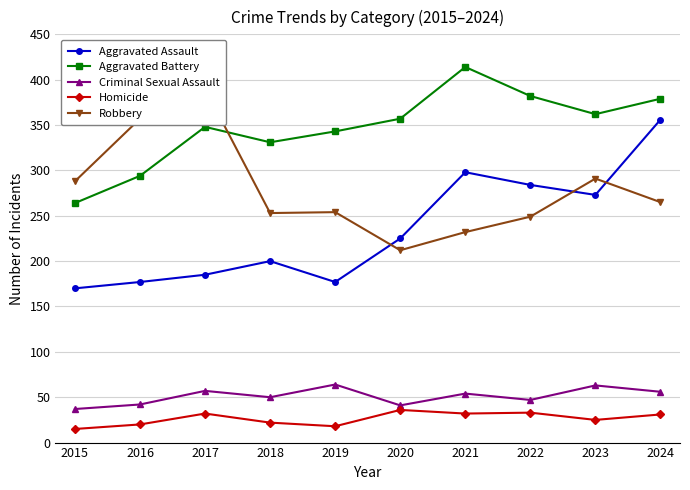

Reading right to left, transcribe all the data shown in this chart.

Aggravated Assault: 2024=356	2023=273	2022=284	2021=298	2020=225	2019=177	2018=200	2017=185	2016=177	2015=170
Aggravated Battery: 2024=379	2023=362	2022=382	2021=414	2020=357	2019=343	2018=331	2017=348	2016=294	2015=264
Criminal Sexual Assault: 2024=56	2023=63	2022=47	2021=54	2020=41	2019=64	2018=50	2017=57	2016=42	2015=37
Homicide: 2024=31	2023=25	2022=33	2021=32	2020=36	2019=18	2018=22	2017=32	2016=20	2015=15
Robbery: 2024=265	2023=291	2022=249	2021=232	2020=212	2019=254	2018=253	2017=390	2016=357	2015=288